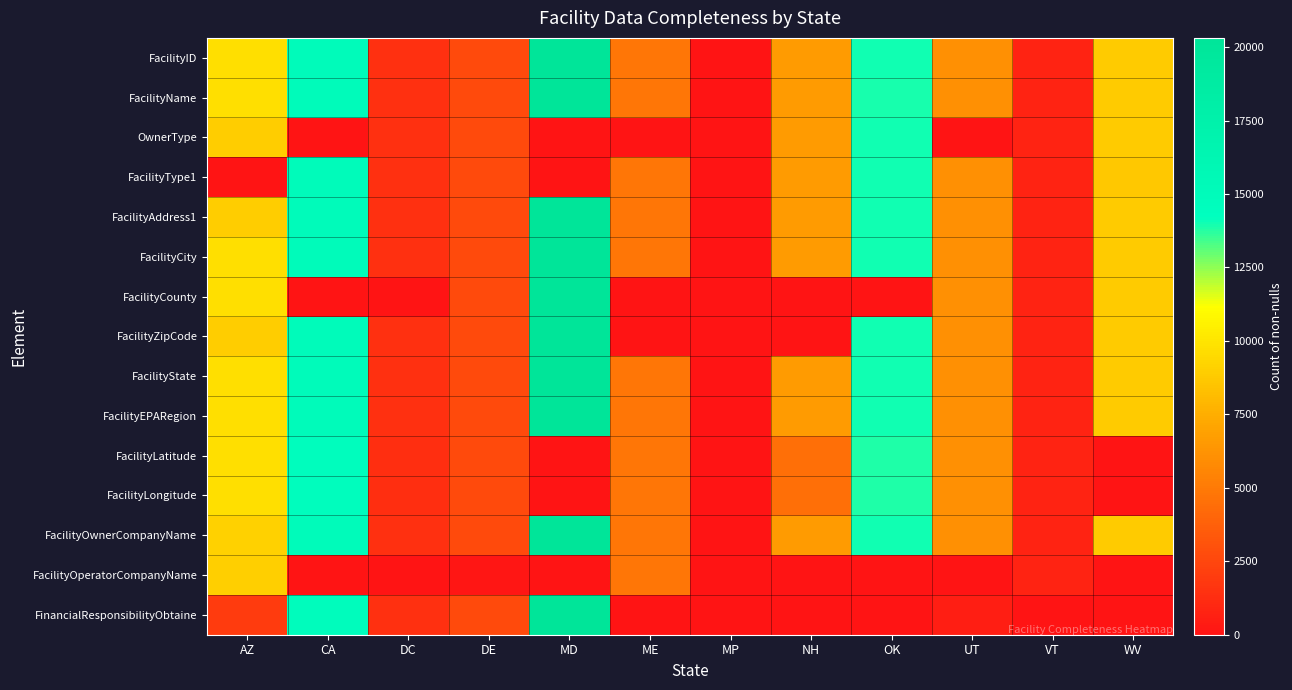

What is the spread (max minus min) of values at CA?

14949